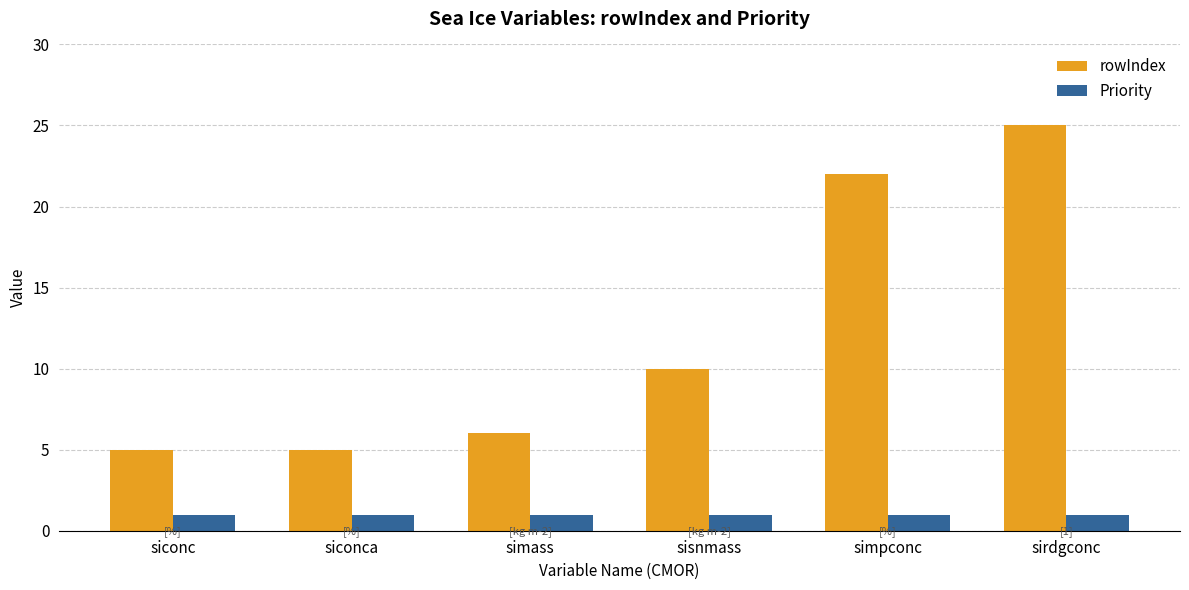

How many bars are there in each group?

2